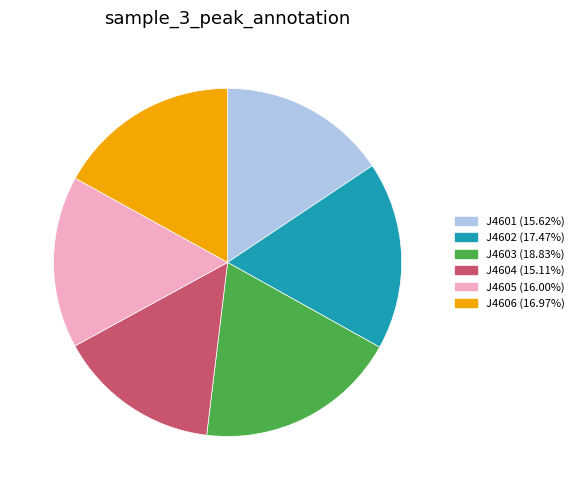

Which category has the biggest portion of the pie?

J4603